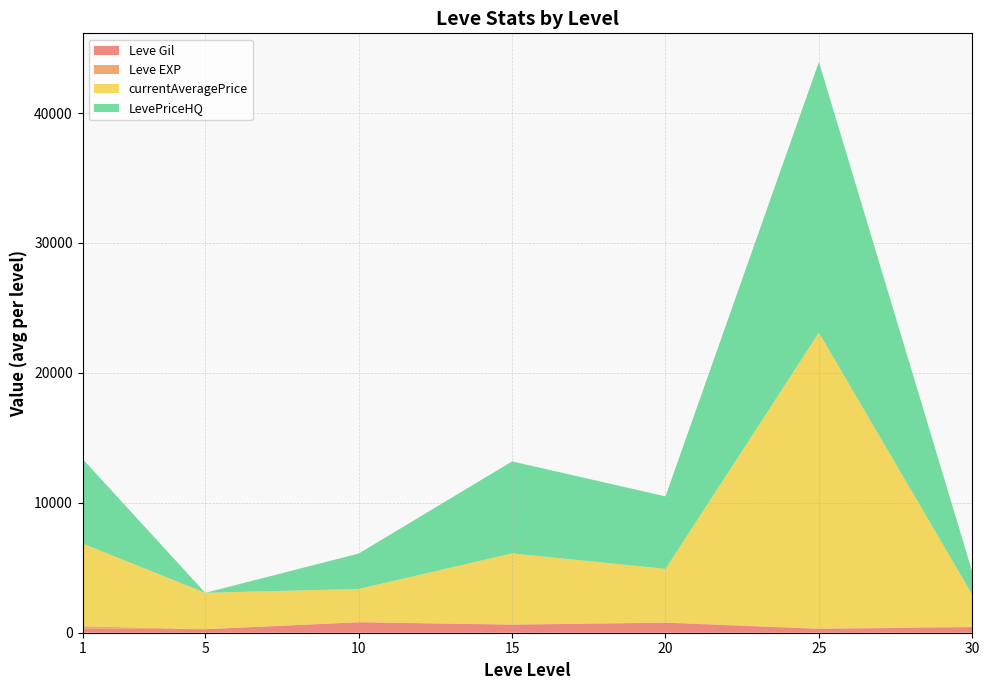

At which category is the sum across all series the highest?

25